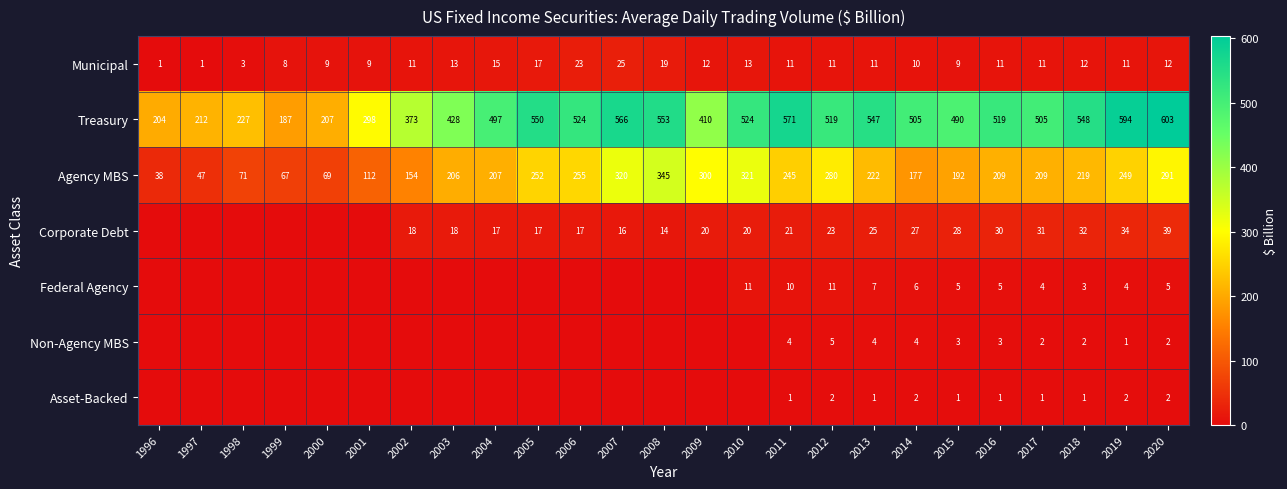

What is the total value across all series at 2006?

819.0